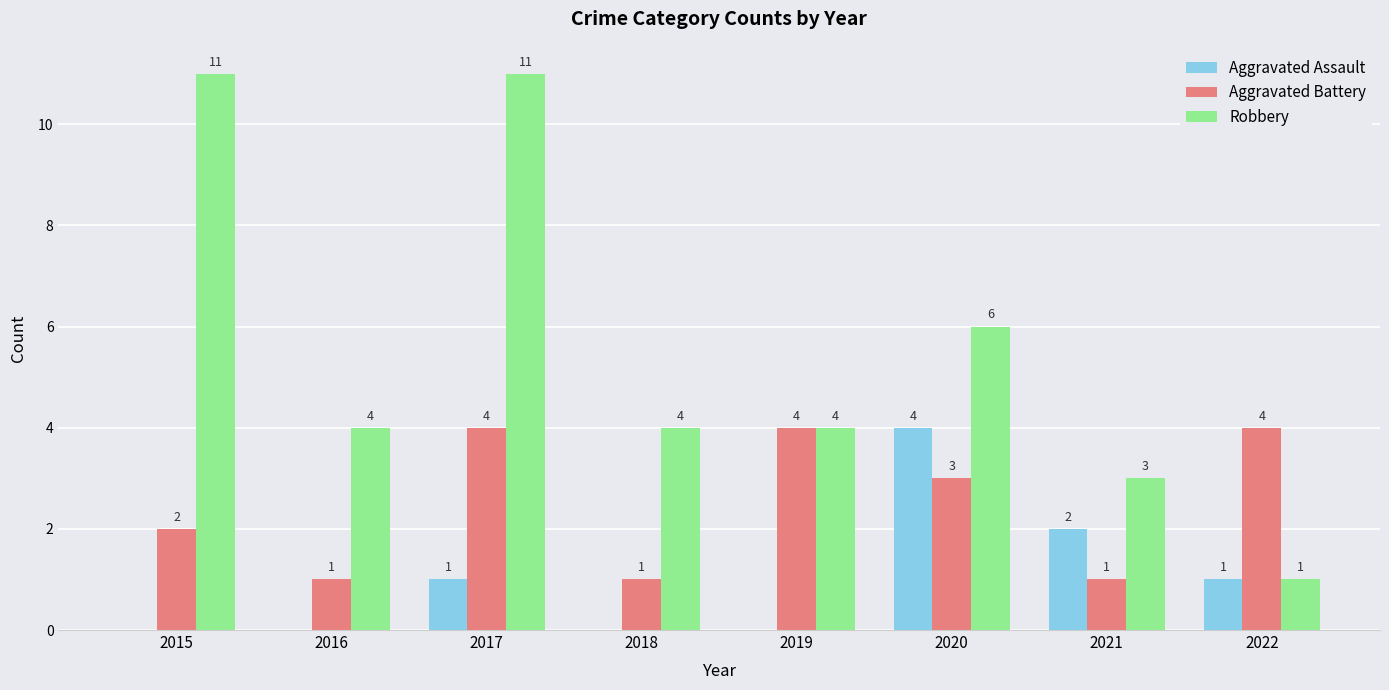

What is the difference between the Aggravated Assault values at 2019 and 2021?

2